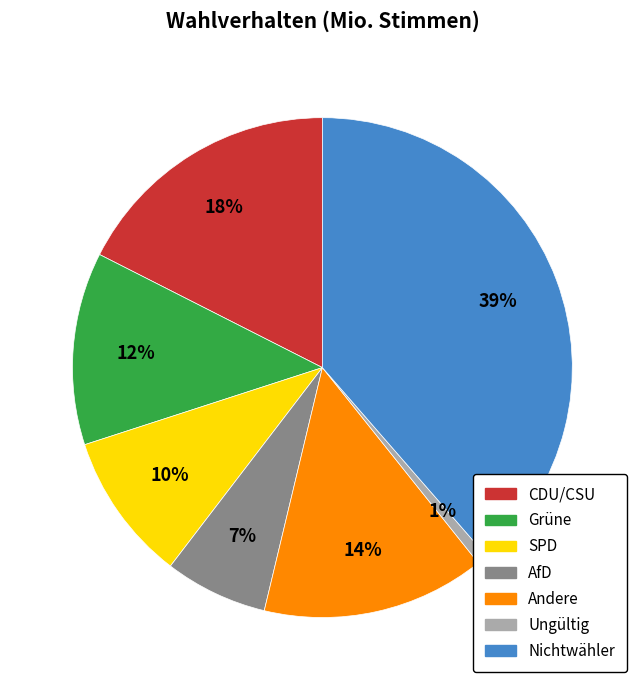

Is there any slice that represents more than half of the pie?

No